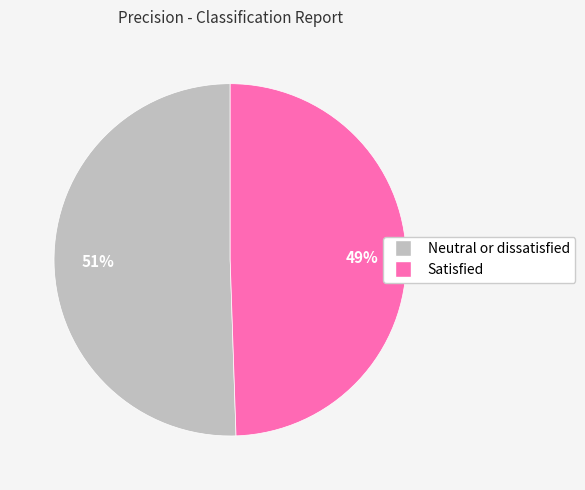

To the nearest percent, what is the average slice percentage?

50%